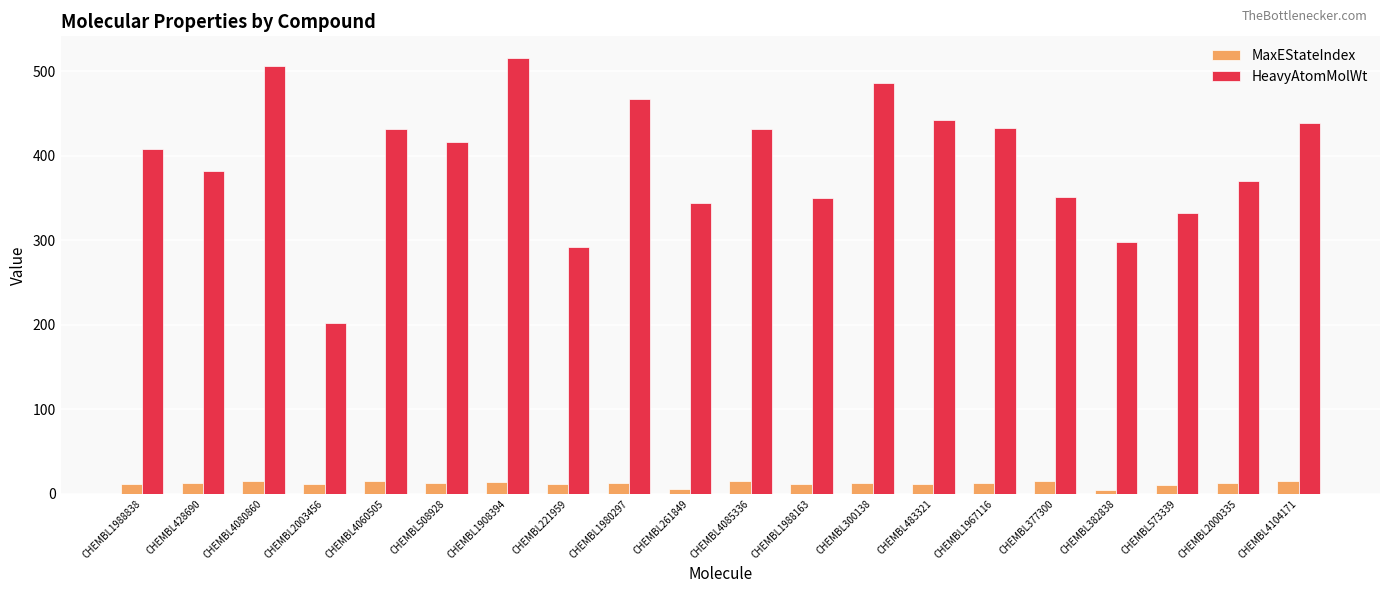

Are the bars horizontal?

No